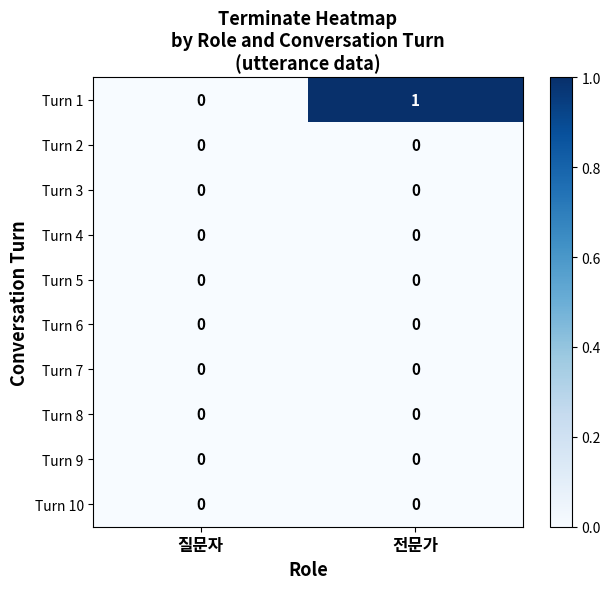

Reading left to right, transcribe all the data shown in this chart.

Turn 1: 질문자=0	전문가=1
Turn 2: 질문자=0	전문가=0
Turn 3: 질문자=0	전문가=0
Turn 4: 질문자=0	전문가=0
Turn 5: 질문자=0	전문가=0
Turn 6: 질문자=0	전문가=0
Turn 7: 질문자=0	전문가=0
Turn 8: 질문자=0	전문가=0
Turn 9: 질문자=0	전문가=0
Turn 10: 질문자=0	전문가=0